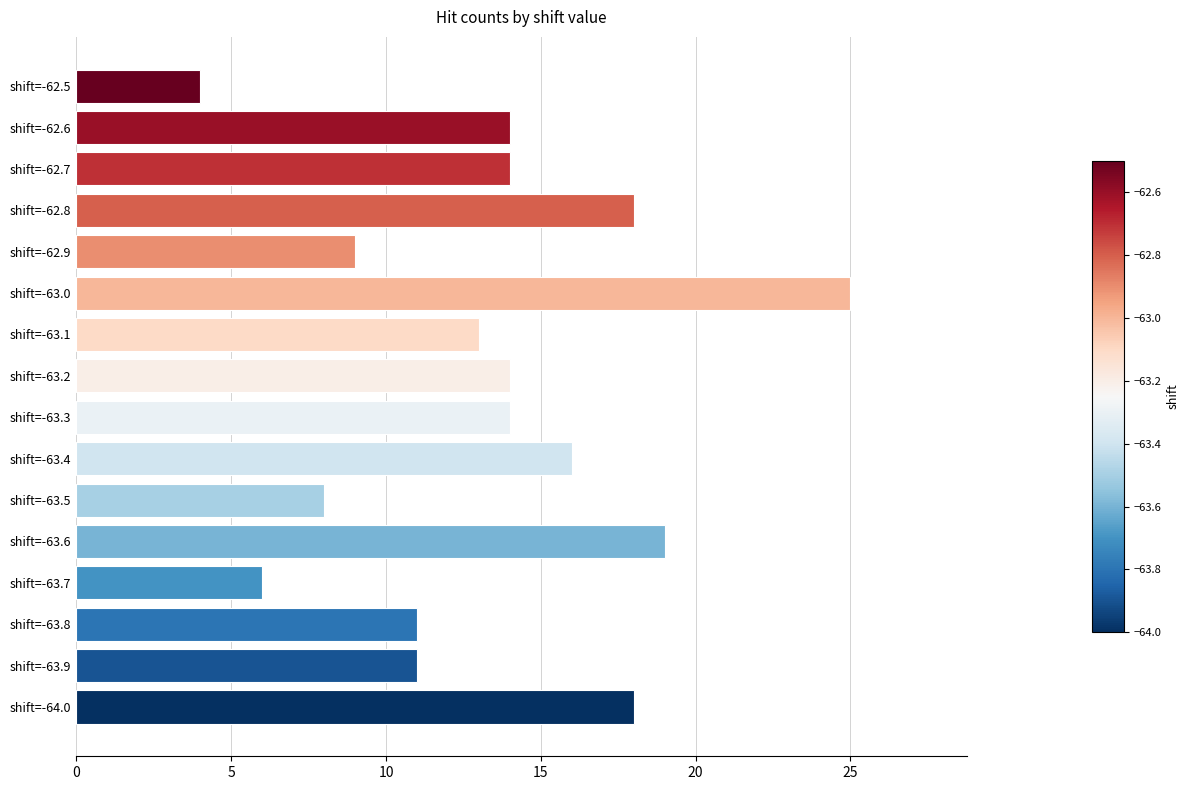

Reading bottom to top, list all the values displayed in this chart.

shift=-64.0=18	shift=-63.9=11	shift=-63.8=11	shift=-63.7=6	shift=-63.6=19	shift=-63.5=8	shift=-63.4=16	shift=-63.3=14	shift=-63.2=14	shift=-63.1=13	shift=-63.0=25	shift=-62.9=9	shift=-62.8=18	shift=-62.7=14	shift=-62.6=14	shift=-62.5=4